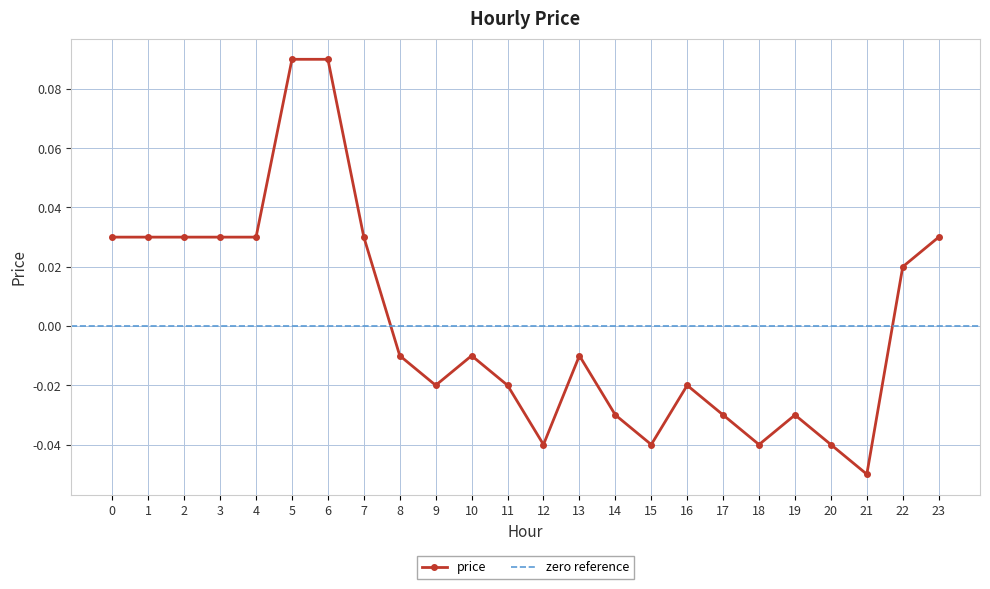

How many points are higher than both their immediate neighbors (excluding endpoints)?

4